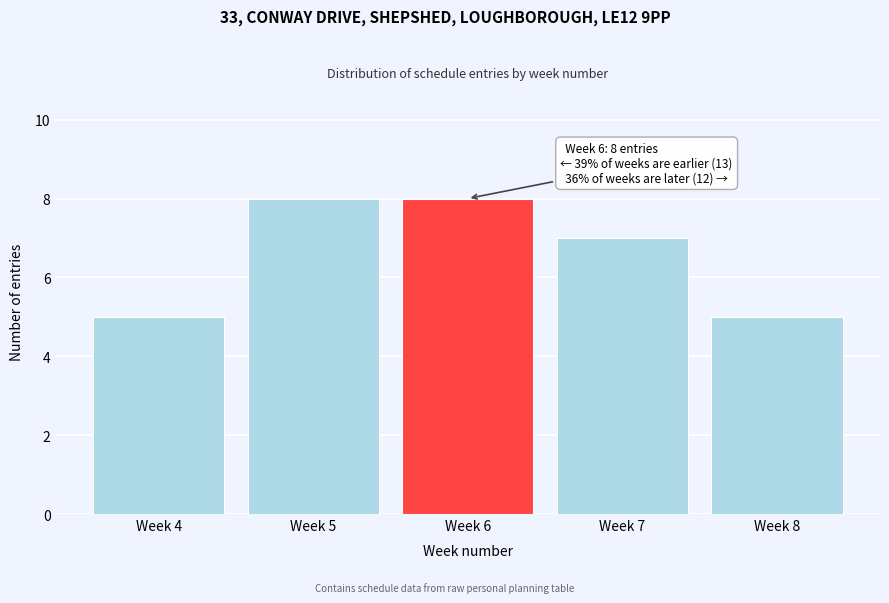

Reading left to right, what are all the values shown in this chart?

5	8	8	7	5